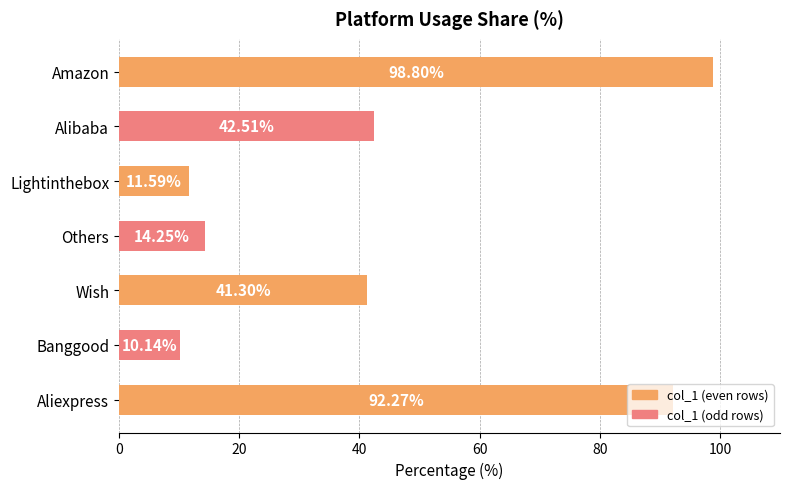

How many bars are there in total?

7